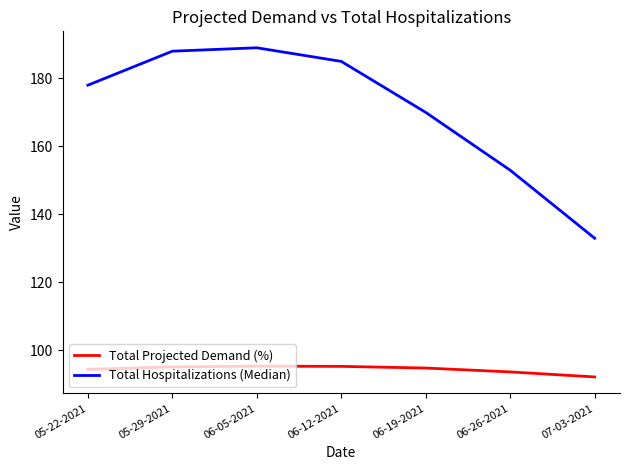

True or false: Total Projected Demand (%) has a value of 92.2 at 07-03-2021.

True